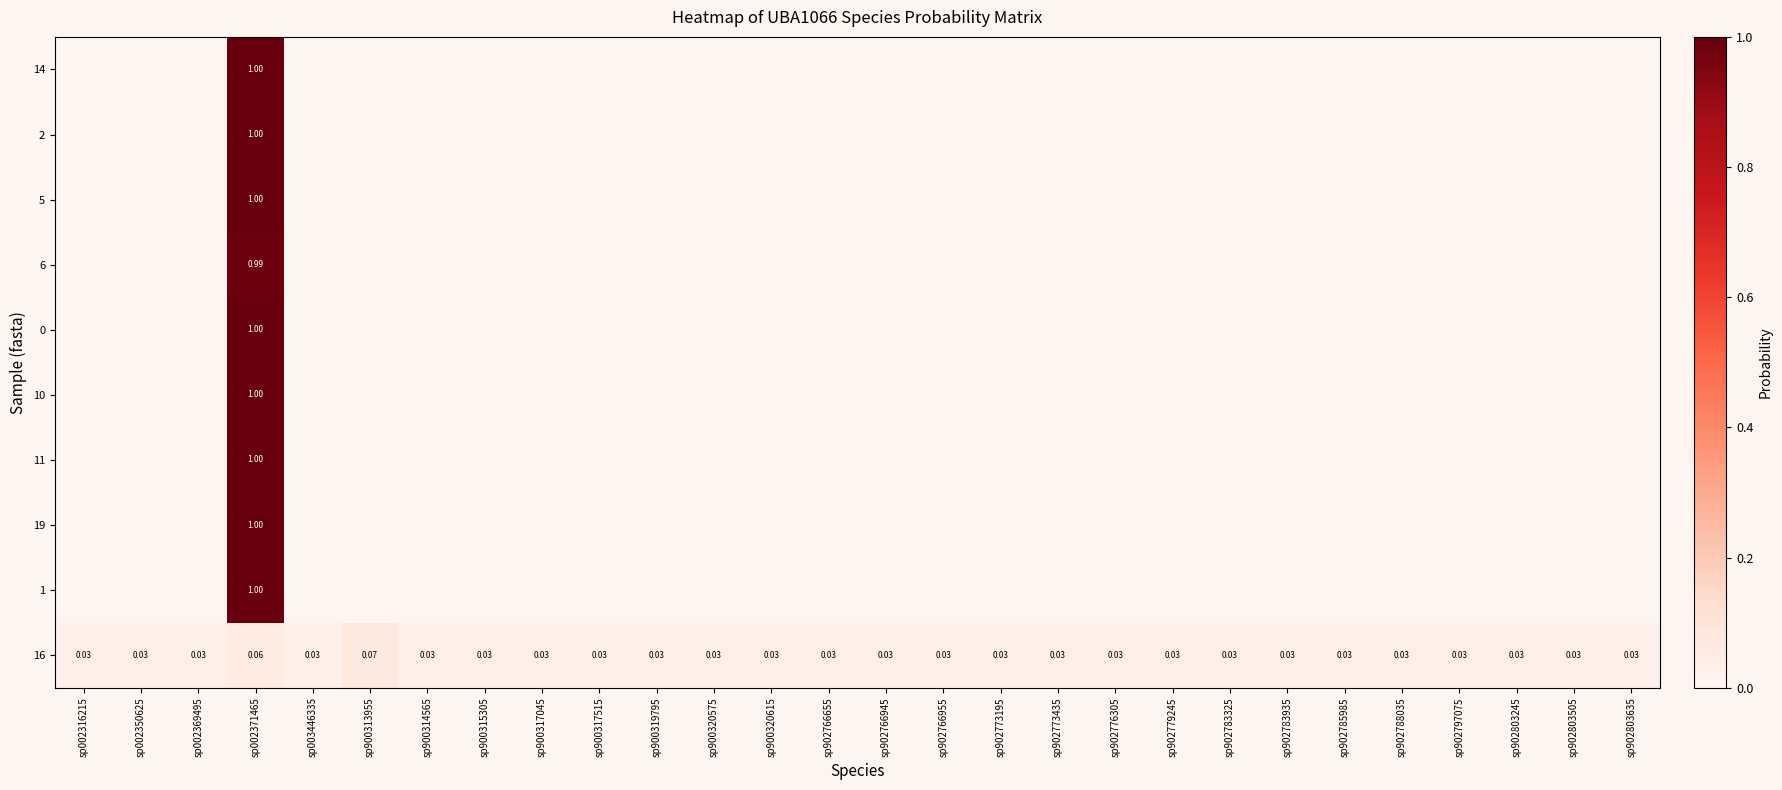

Between sp002371465 and sp900317045, which is larger?

sp002371465